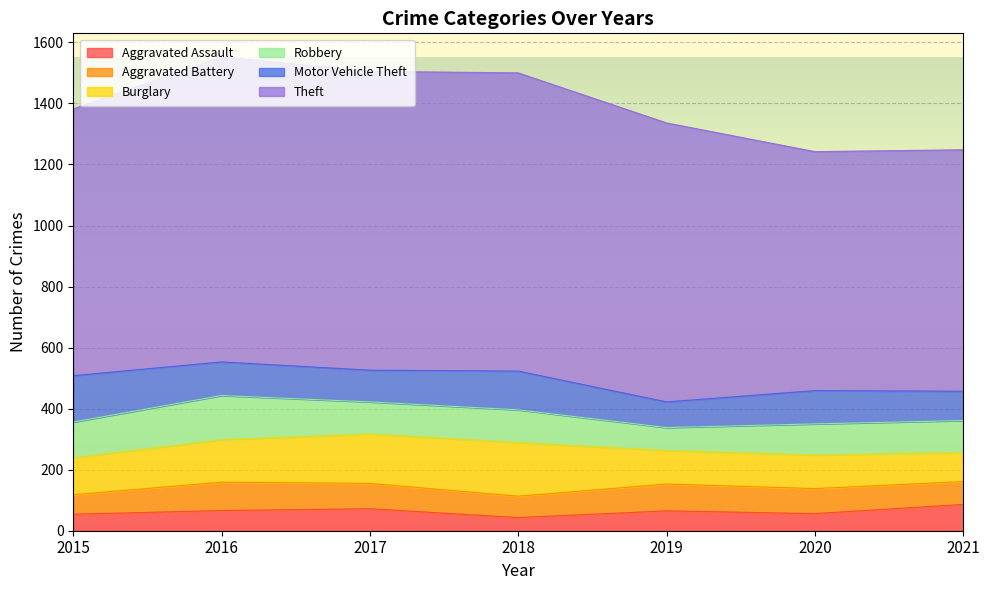

What is the smallest value displayed?

43